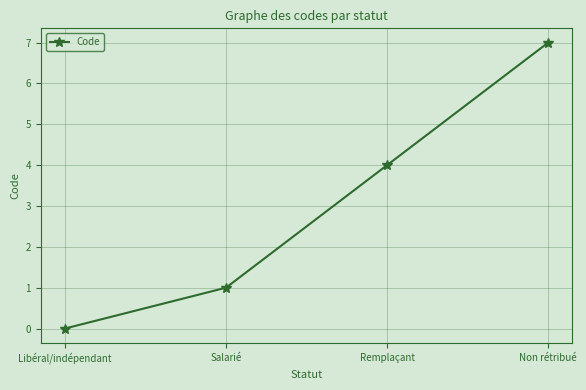

True or false: the data has more than 0 interior local peaks.

False